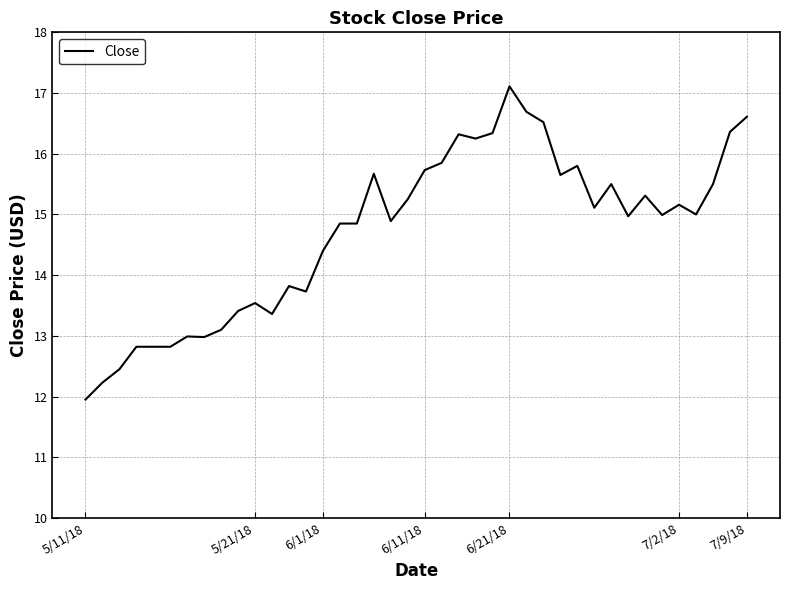

What is the maximum value shown in the chart?

17.1